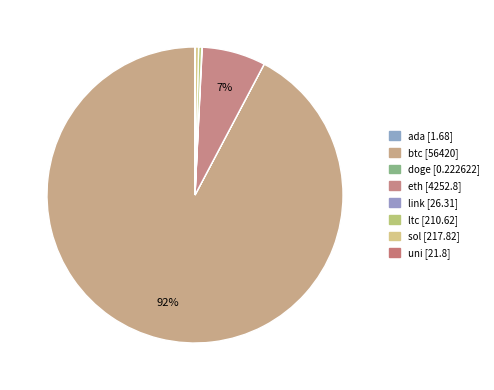

Does sol account for over 50% of the chart?

No